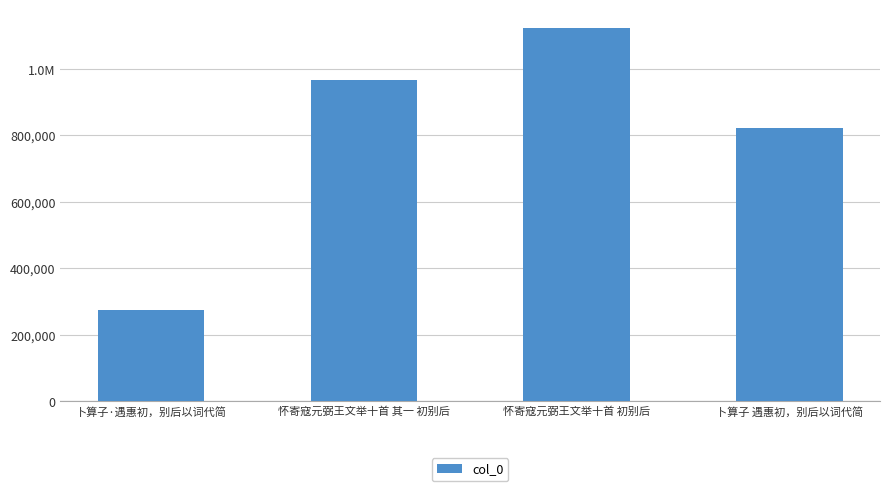

Reading left to right, list all the values displayed in this chart.

273899	966583	1123146	821435